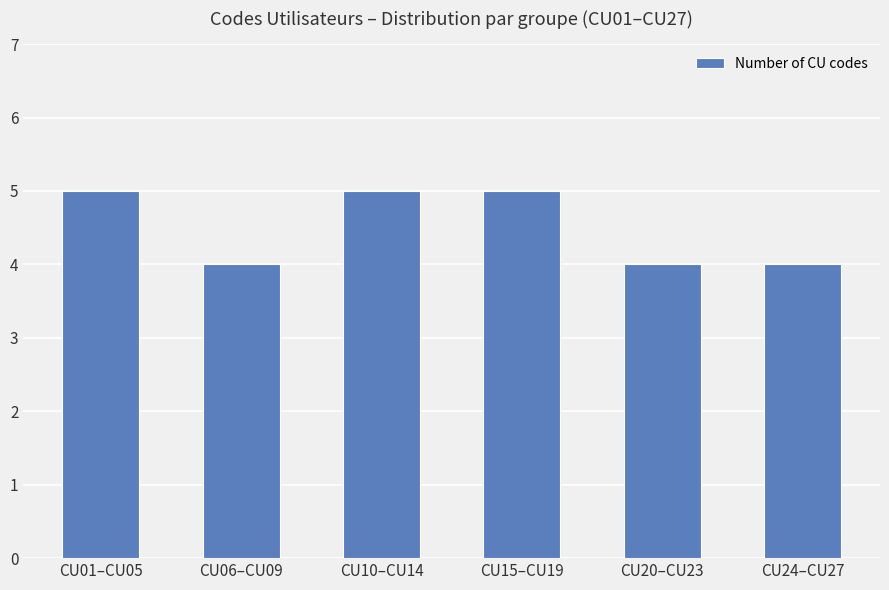

What is the sum of the values at CU10–CU14 and CU20–CU23?

9